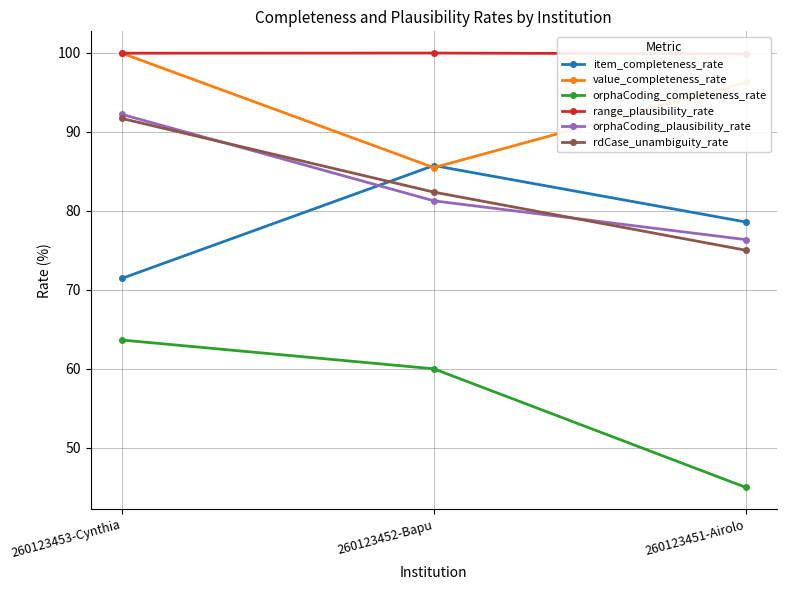

Is it true that range_plausibility_rate equals 99.9 at 260123452-Bapu?

True